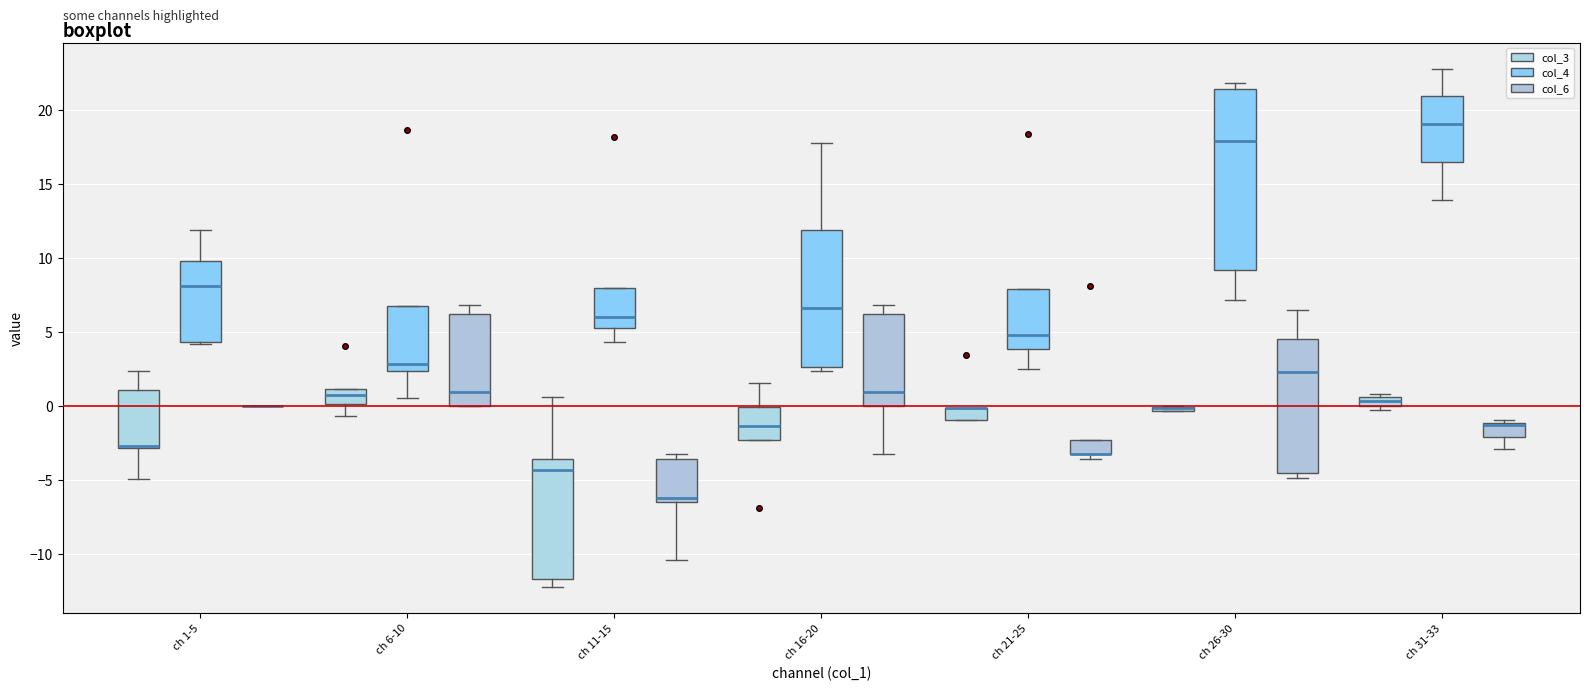

Which box is the tallest, from its lower edge to its upper edge?

ch 26-30 (col_4)